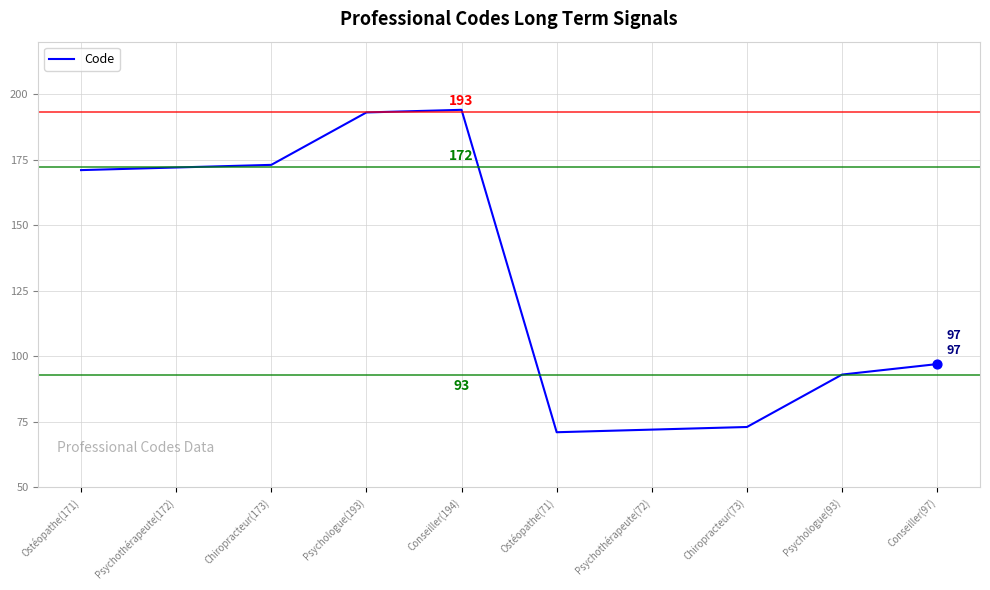

Between Psychologue(93) and Conseiller(194), which is larger?

Conseiller(194)